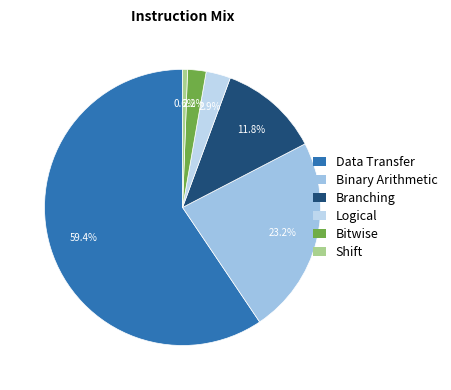

Count the number of slices in the pie.

6